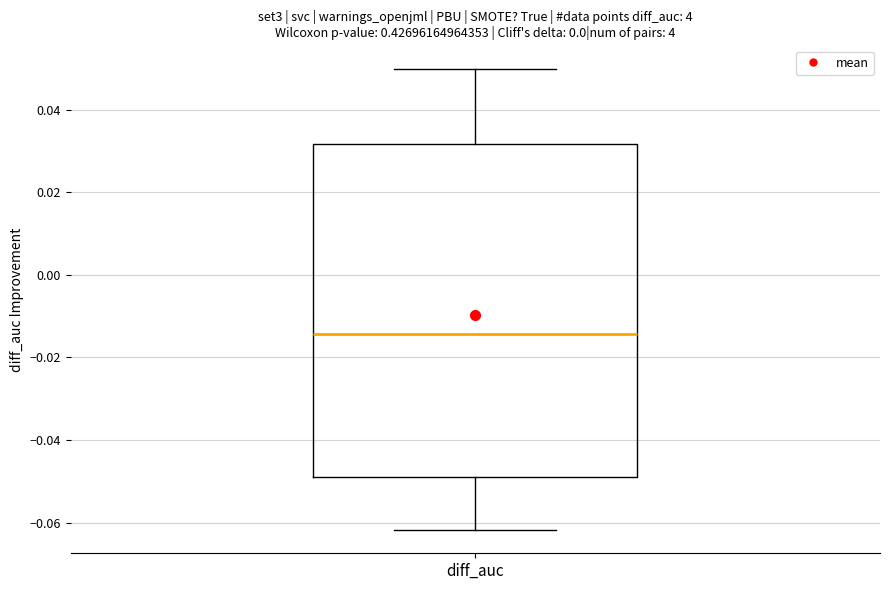

Read this box plot against the y-axis: the position of the median line, the range covered by the box, and the ends of both whiskers. The values are not printed on the chart, so give them approximately, as read against the axis.

median -0.014, box -0.048 to 0.032, whiskers -0.062 to 0.050